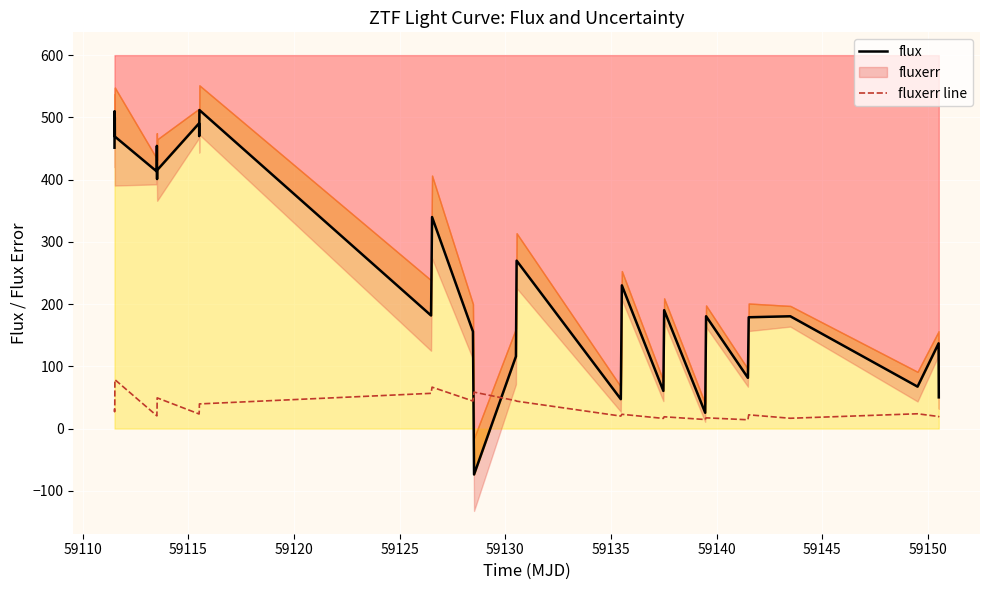

Reading right to left, list all the values displayed in this chart.

flux: 50.2	136.9	67.4	180.5	178.9	81.5	180.5	25.4	190.2	60.6	230.1	47.3	269.8	116.0	-73.7	155.9	339.8	181.7	511.8	478.7	469.9	490.5	415.3	400.9	414.5	454.2	413.1	469.1	499.9	482.0	510.0	451.3
fluxerr line: 18.2	19.4	23.8	16.6	22.1	14.2	17.3	14.6	19.0	16.4	23.0	20.1	44.1	44.8	58.6	44.3	66.6	56.7	39.7	29.3	26.5	23.5	49.4	30.5	27.8	20.5	20.7	78.7	36.1	32.5	27.1	31.1